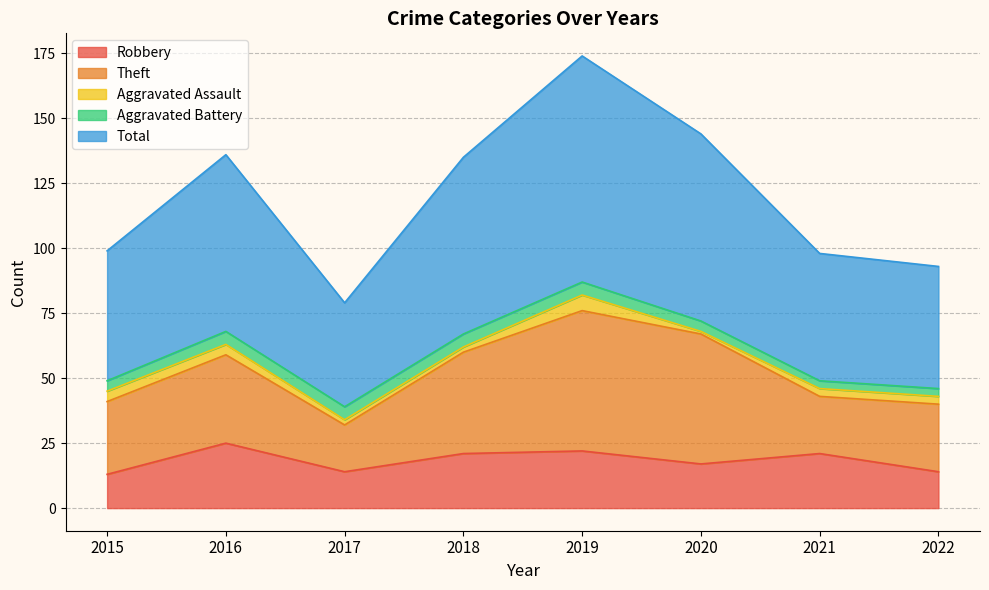

Where is the first local minimum for Total?

2017